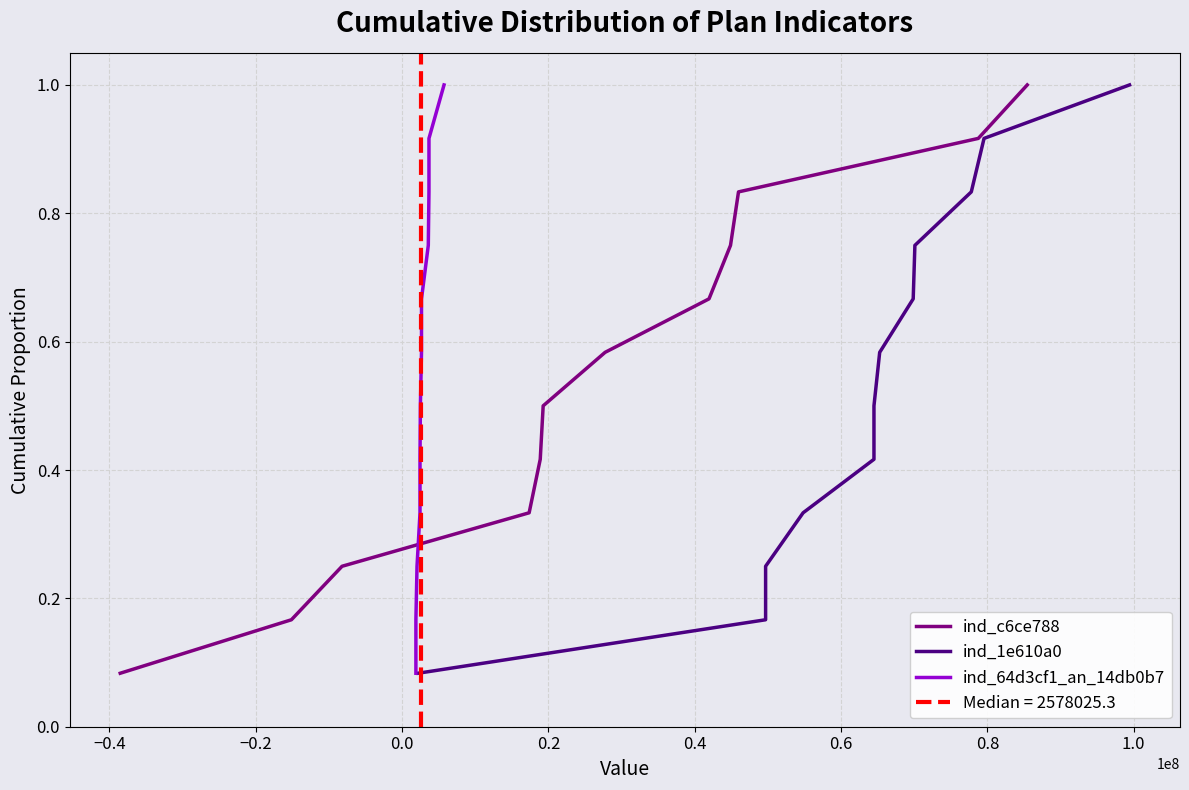

What is the average value of the ind_c6ce788 series?

0.5